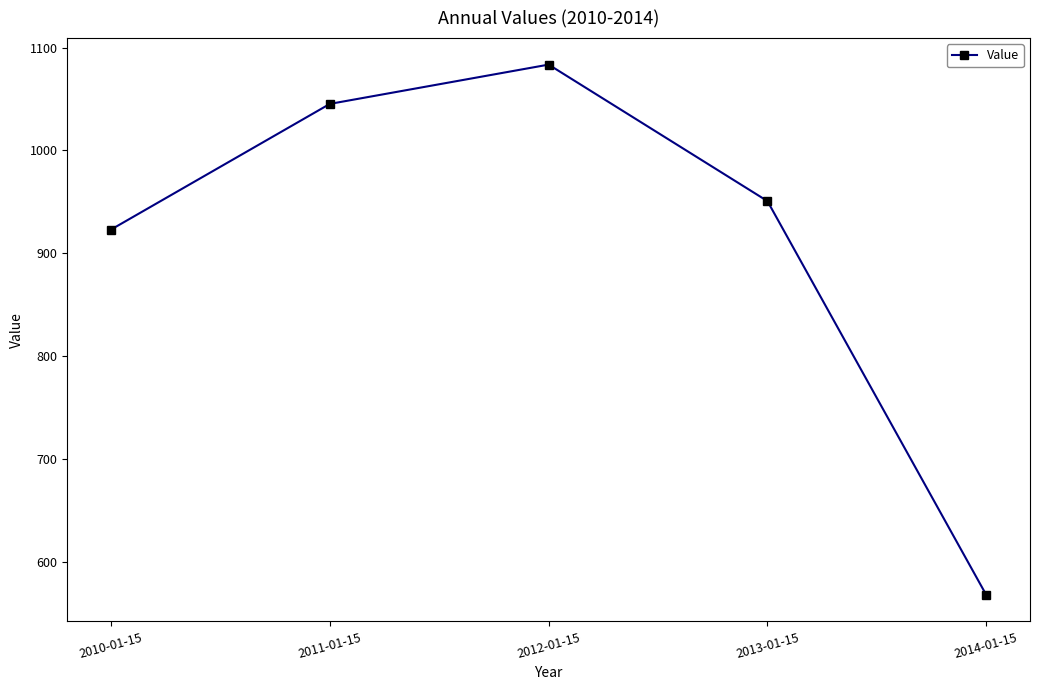

True or false: the data has more than 1 interior local peaks.

False